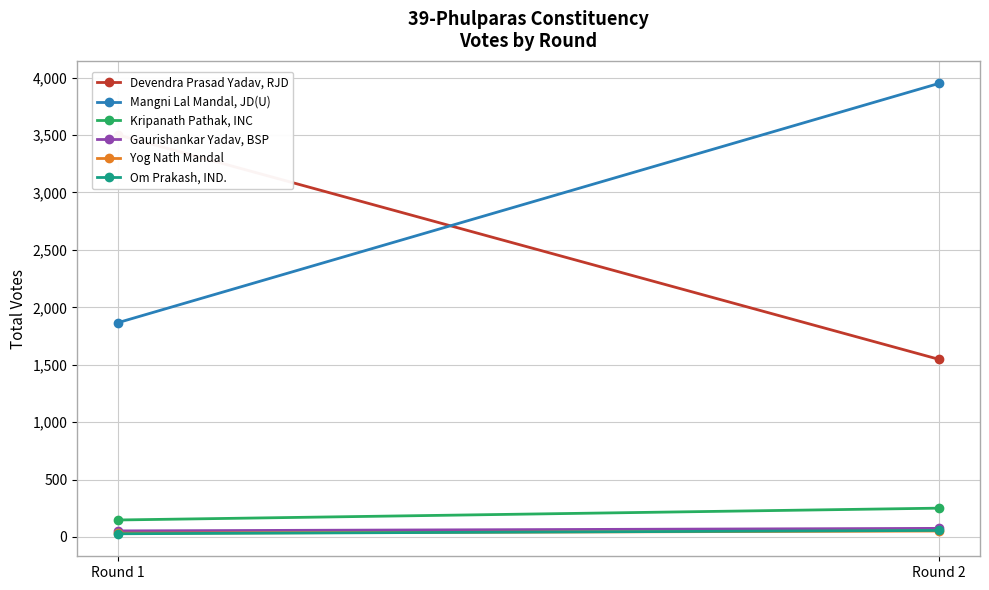

What is the sum of the Mangni Lal Mandal, JD(U) values at Round 1 and Round 2?

5817